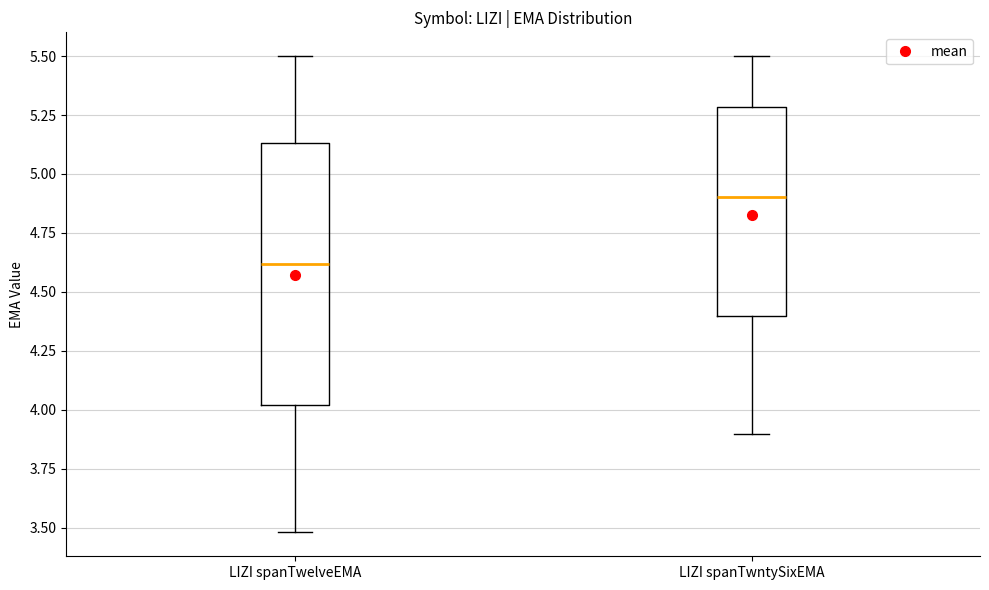

Which box's median line is the lowest?

LIZI spanTwelveEMA